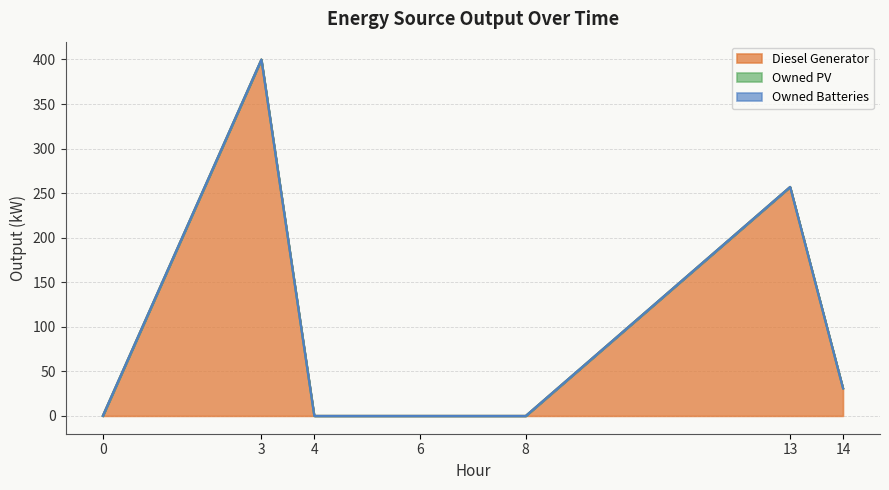

What are all the series names shown in the legend?

Diesel Generator, Owned PV, Owned Batteries